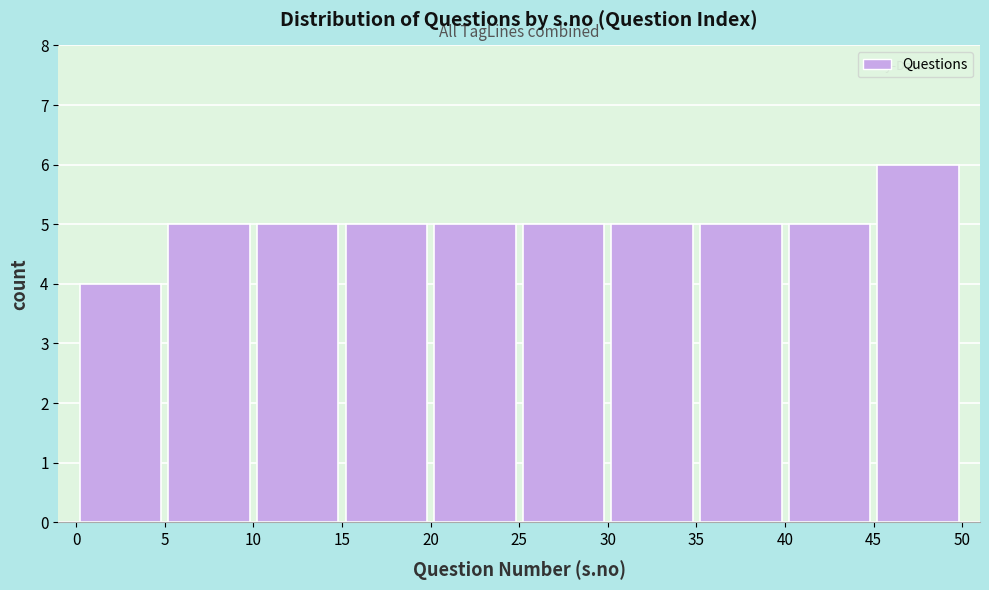

How tall is the bar that spans 45 to 50 on the x-axis? The values are not printed on the chart, so give them approximately, as read against the axis.

6